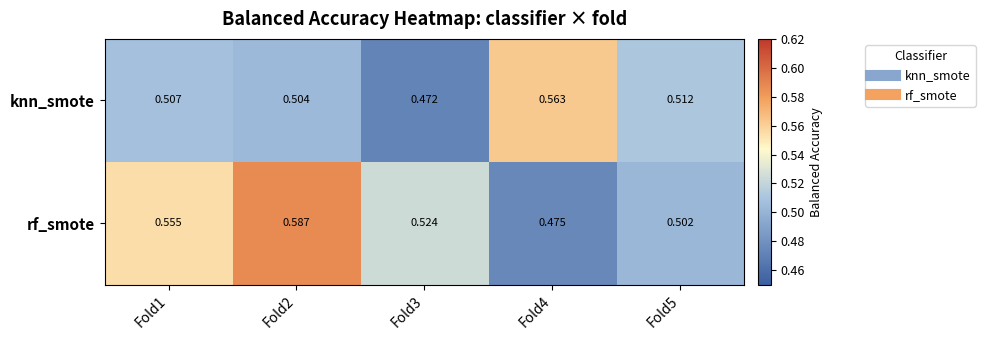

Rank the series by their average value, from lowest to highest.

knn_smote, rf_smote